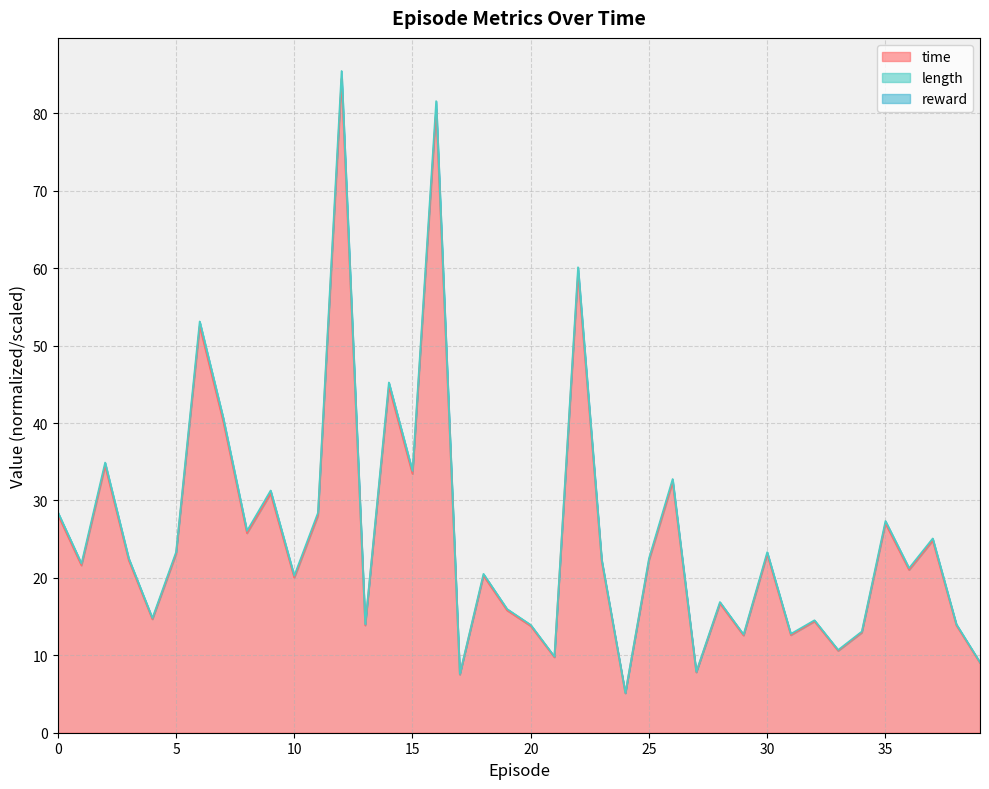

Rank the categories by length value from highest to lowest.

12, 16, 22, 6, 14, 7, 2, 15, 26, 9, 0, 11, 35, 8, 37, 5, 30, 25, 3, 23, 1, 36, 18, 10, 28, 19, 4, 32, 38, 13, 20, 34, 31, 29, 33, 21, 39, 27, 17, 24